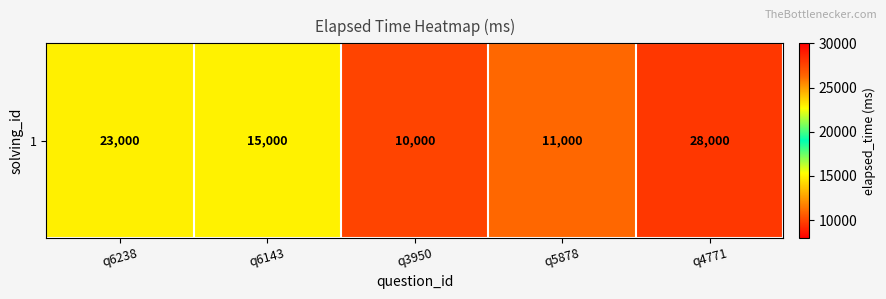

Where does the data first go above 15000?

q6238